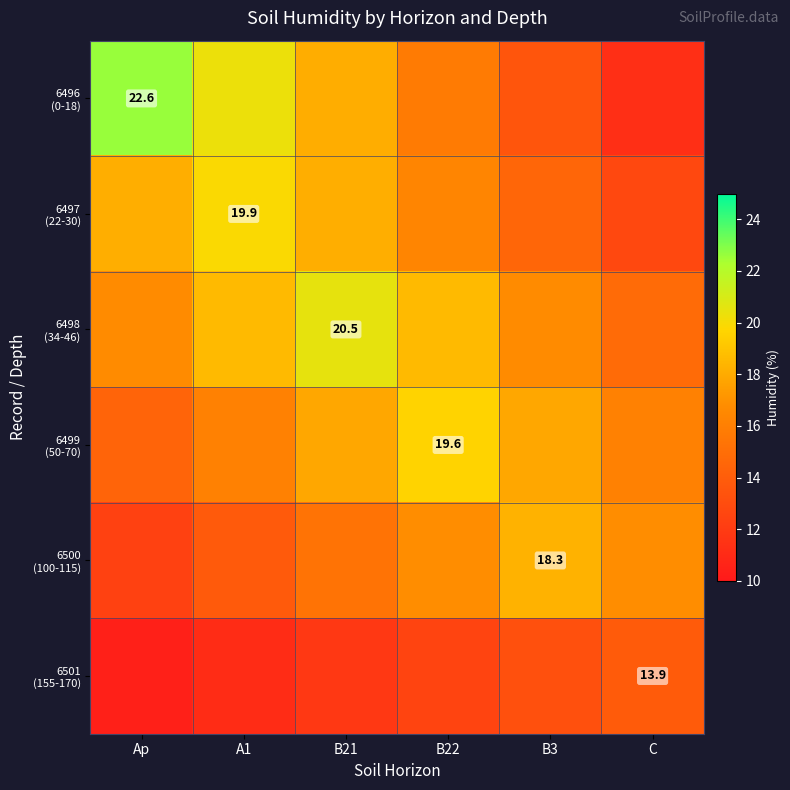

What is the difference between the 6498 (34-46) values at B21 and B3?

3.8